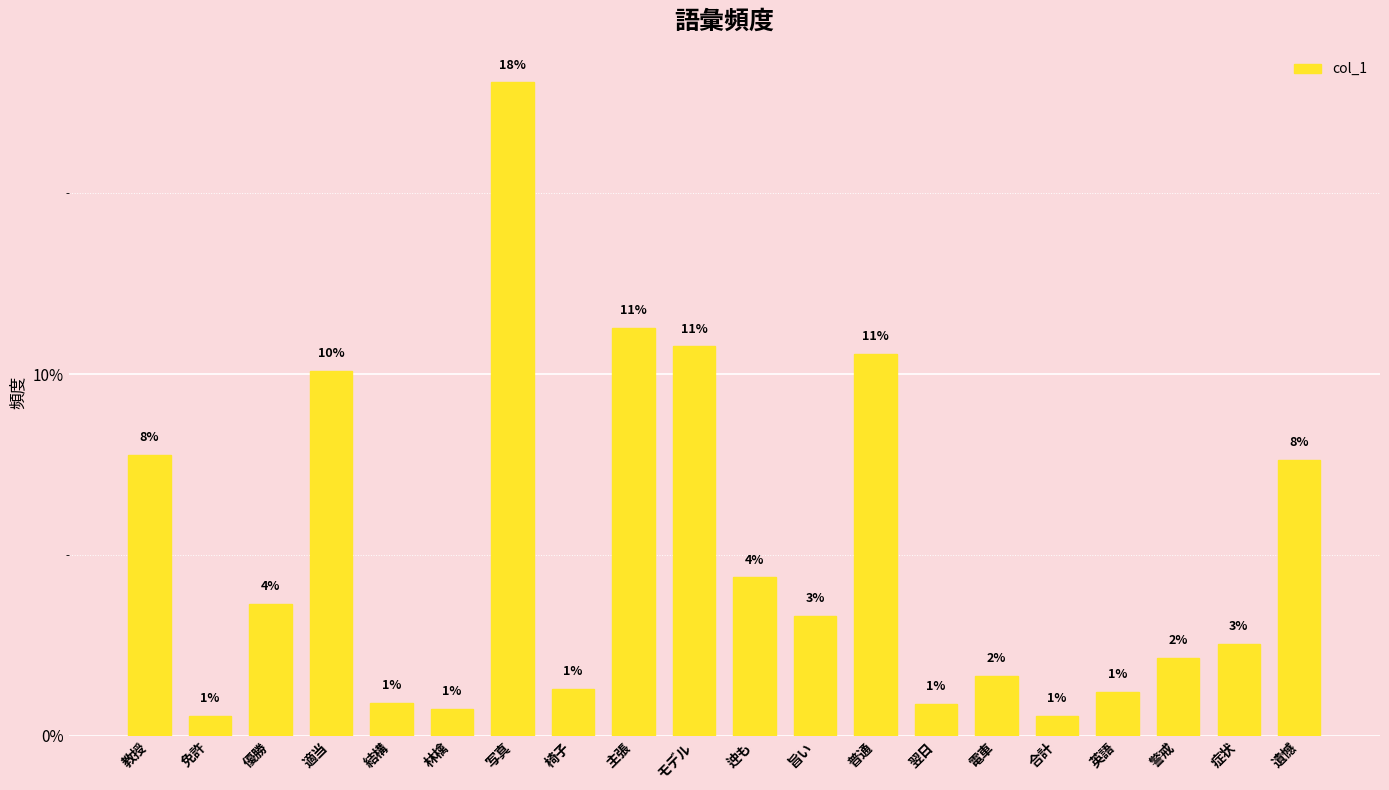

The value at 警戒 is 2.2. True or false?

True